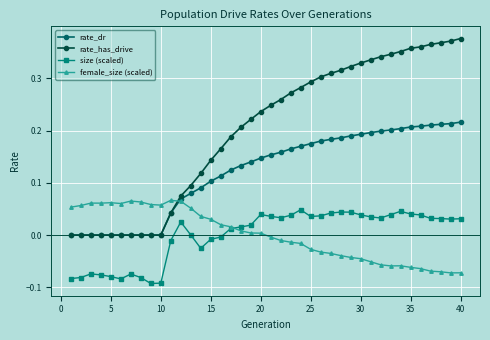

True or false: female_size (scaled) has more than 2 points higher than both neighbors.

True